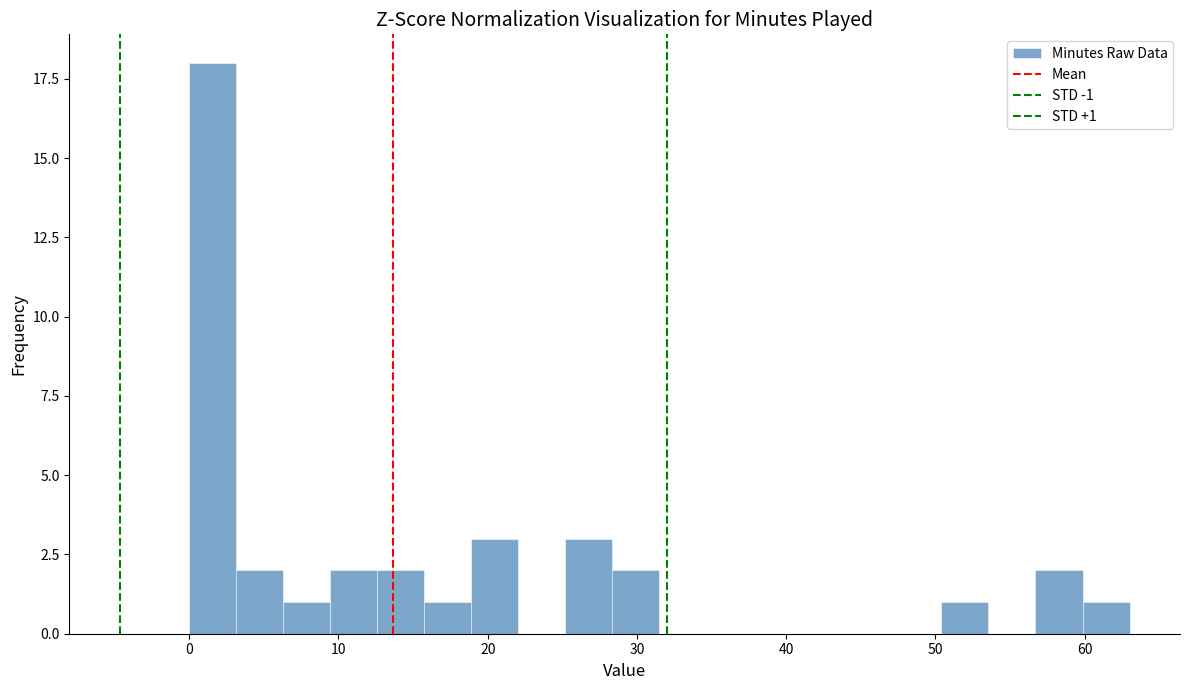

Around what value on the x-axis is the tallest bar? Give the approximate position of its centre, as read against the axis.

2